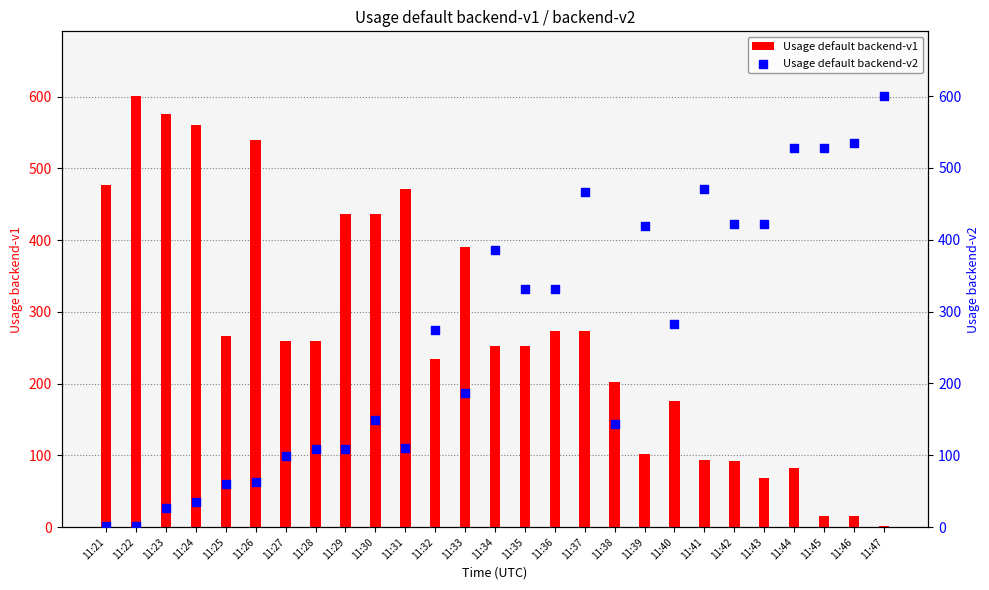

Is the value of Usage default backend-v2 at 11:26 greater than the value of Usage default backend-v1 at 11:40?

No